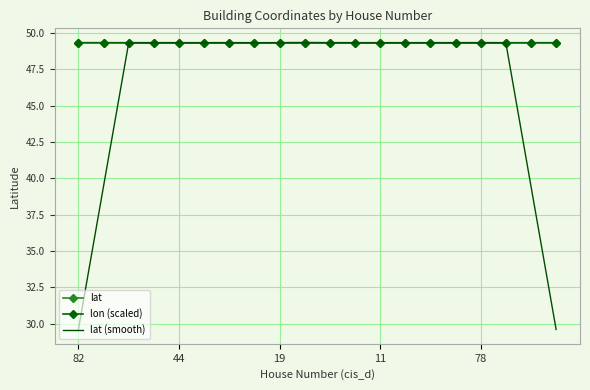

What is the maximum value for lon (scaled)?

49.3